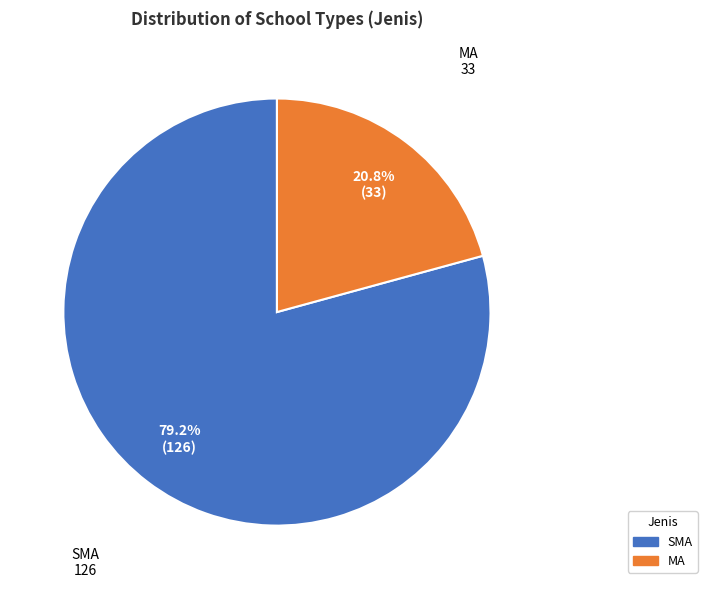

Rank the categories by value from lowest to highest.

MA, SMA